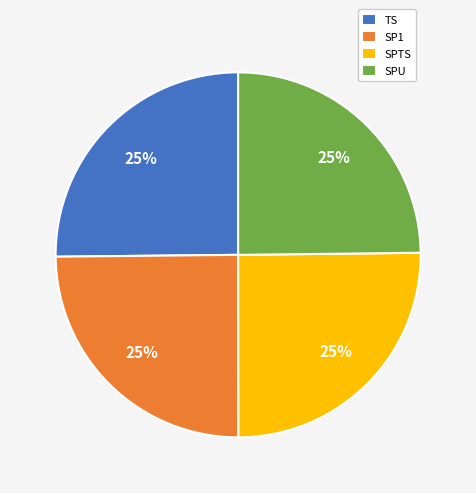

To the nearest percent, what is the combined percentage of SP1 and SPTS?

50%